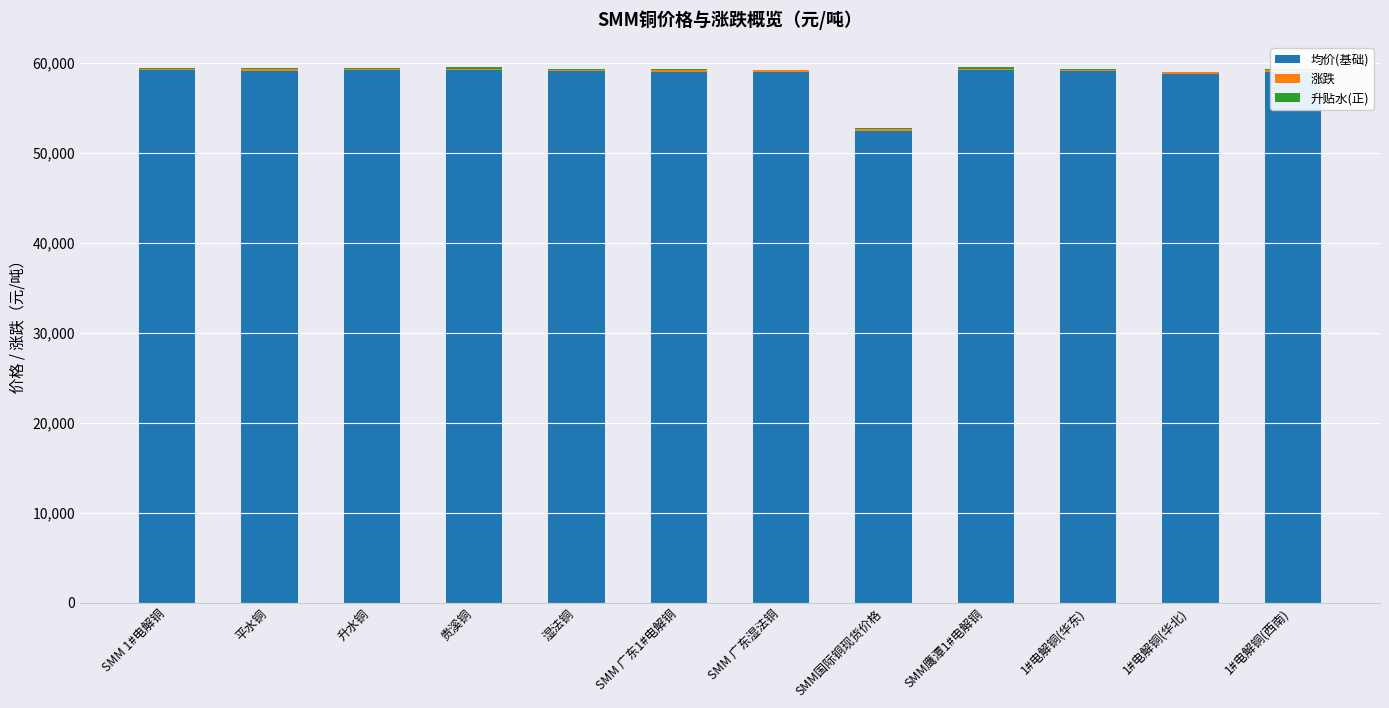

What is the maximum value for 均价(基础)?

59185